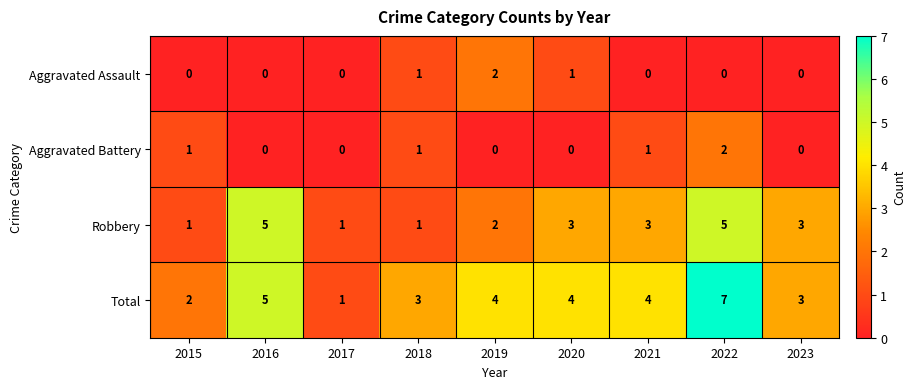

The Aggravated Assault series shows 2 at 2019. True or false?

True